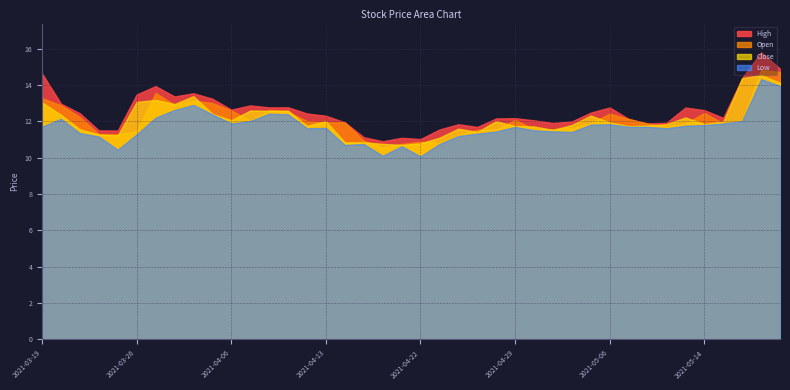

Which series has the largest total across all categories?

High